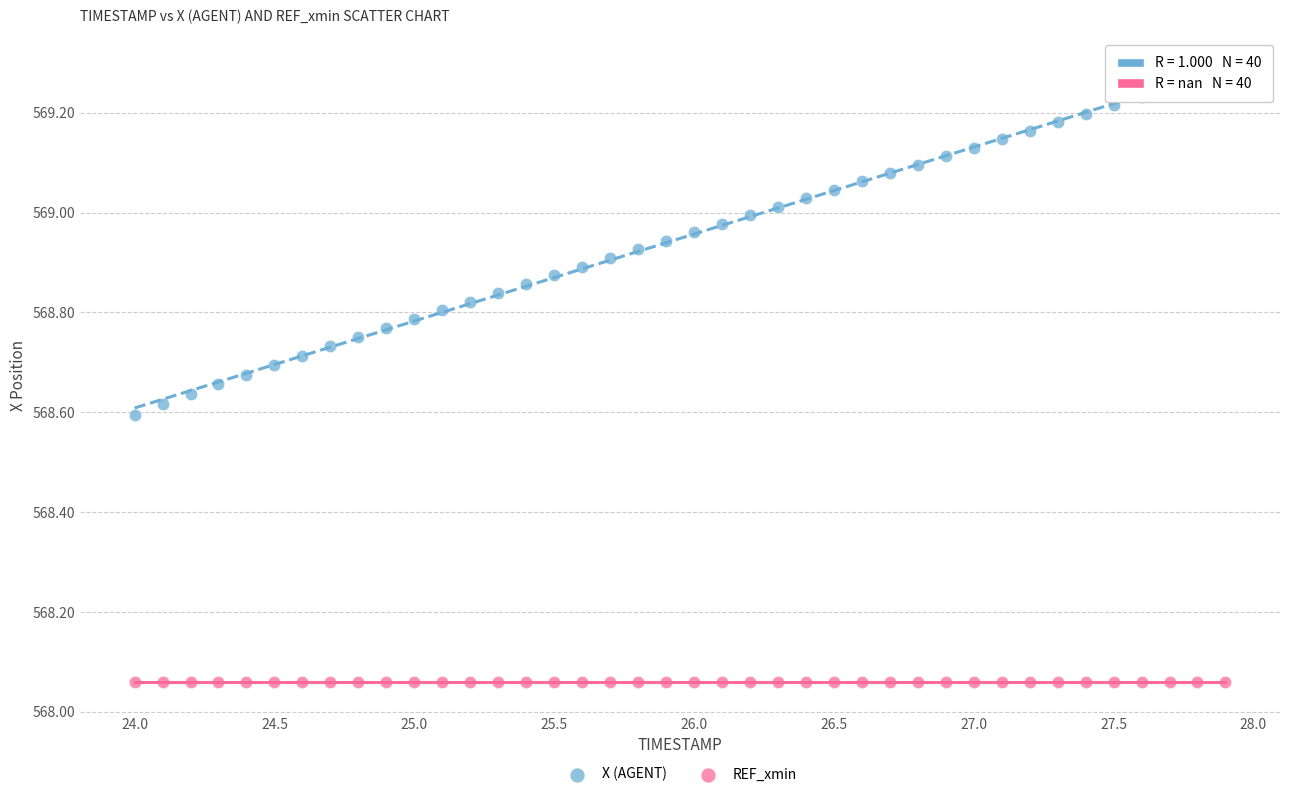

Which series reaches the maximum Y coordinate?

X (AGENT)